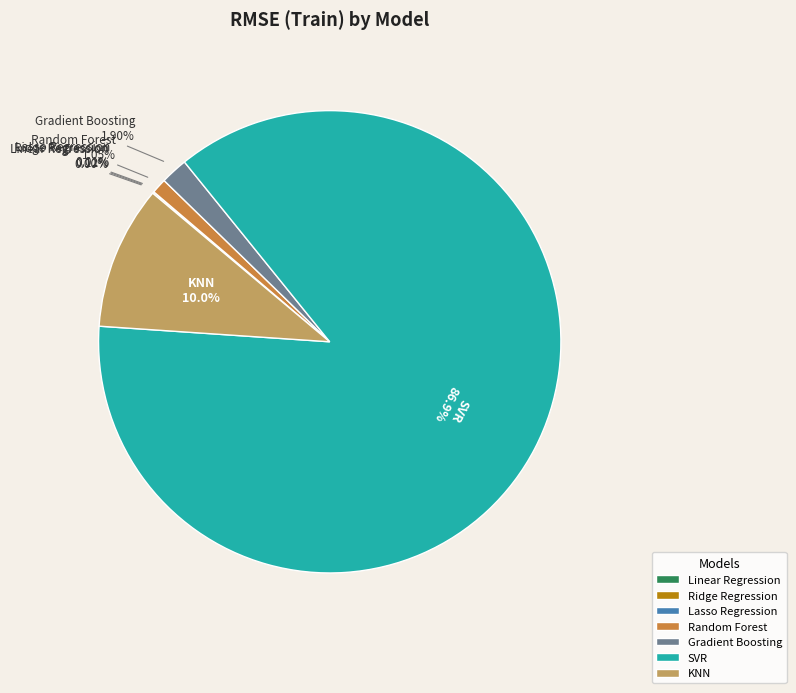

Which category has the biggest portion of the pie?

SVR